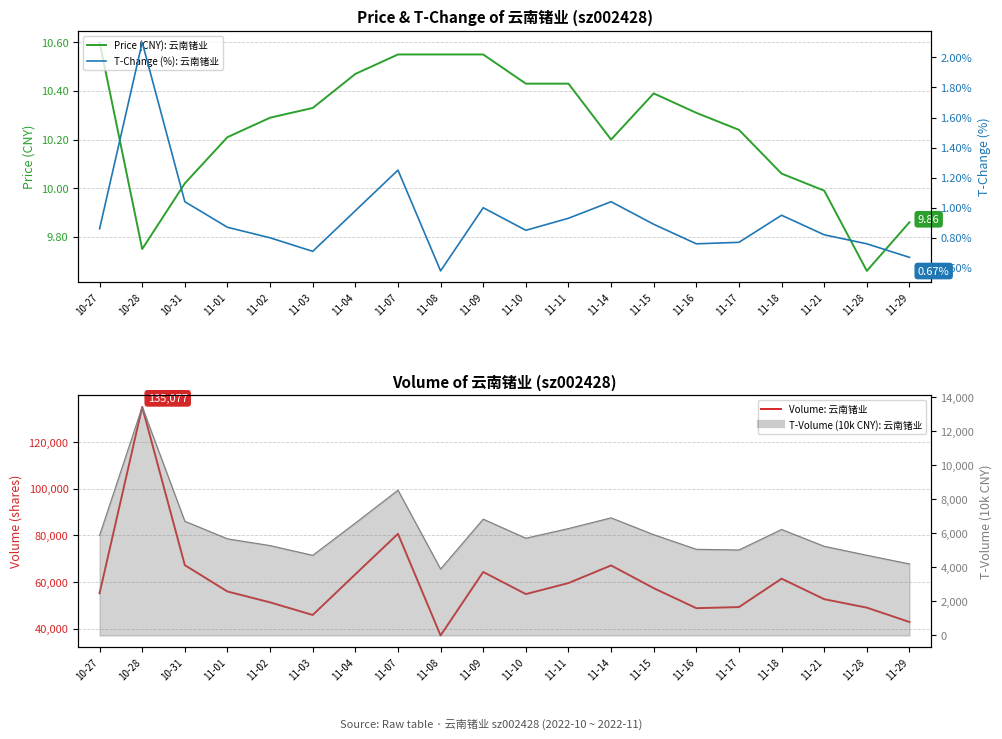

What is the sum of all Price (CNY): 云南锗业 values?

204.9